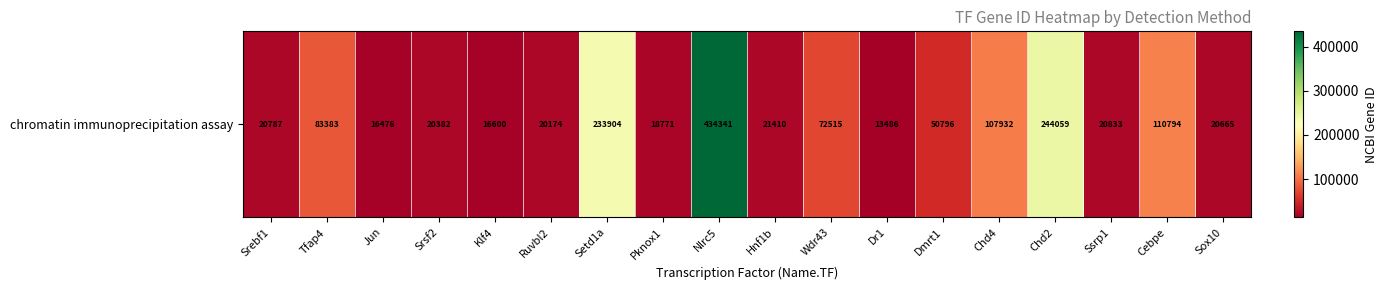

What is the maximum value shown in the chart?

434341